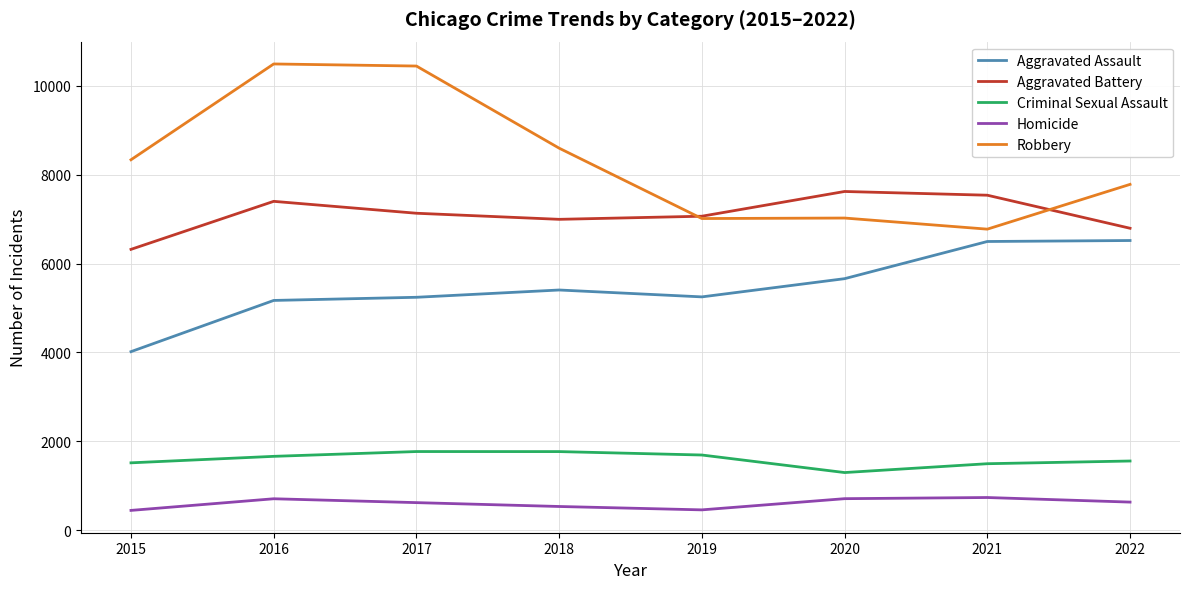

Which series has the widest spread of values?

Robbery